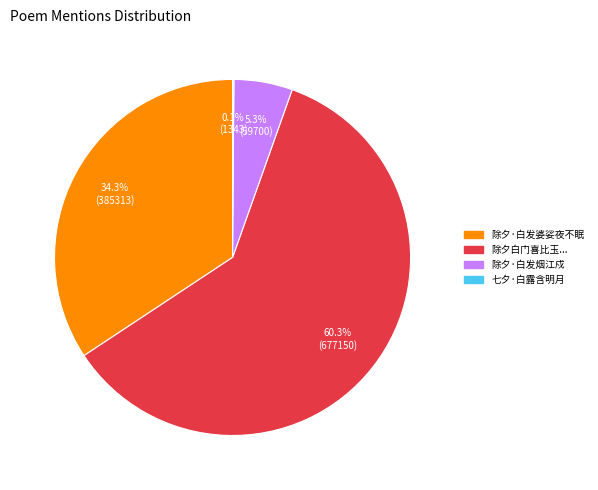

Does any single category account for the majority?

Yes